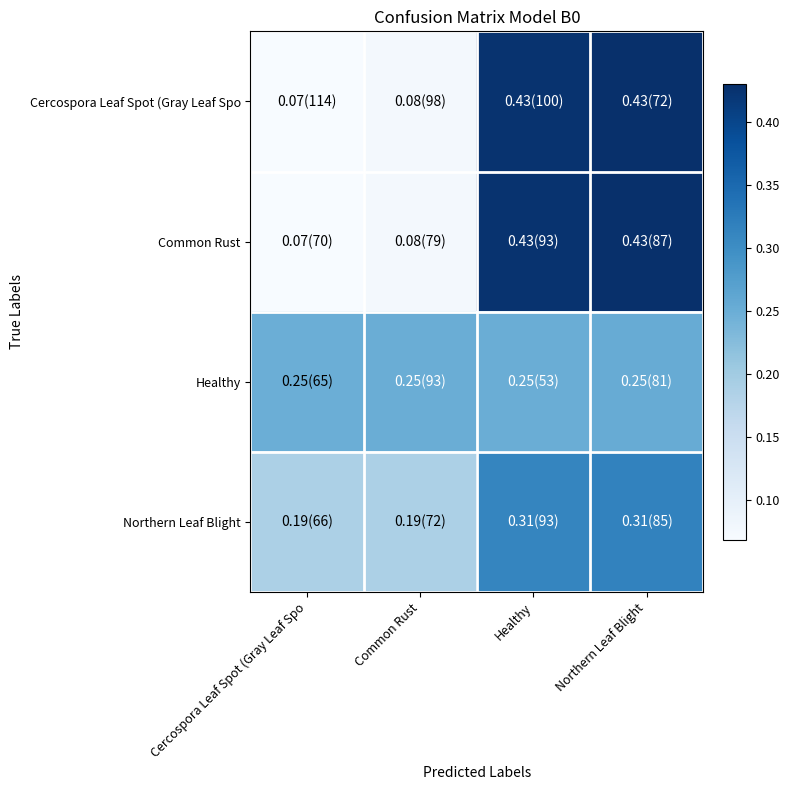

At Northern Leaf Blight, list the series in order from smallest to largest.

Healthy, Northern Leaf Blight, Common Rust, Cercospora Leaf Spot (Gray Leaf Spo